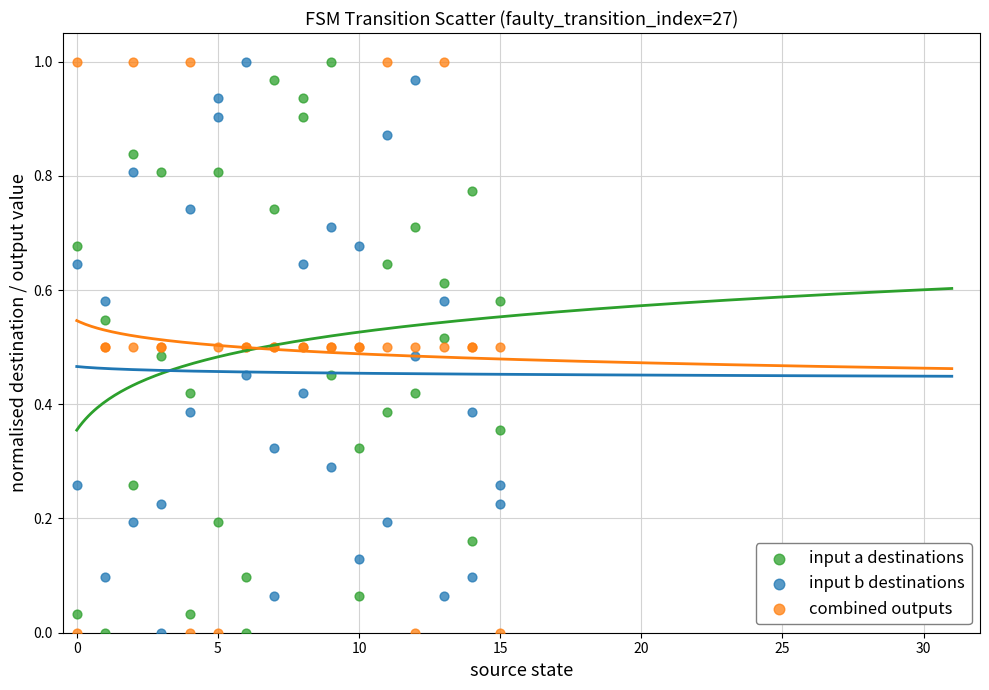

What is the X range (max minus min) for the scatter plot?

15.0